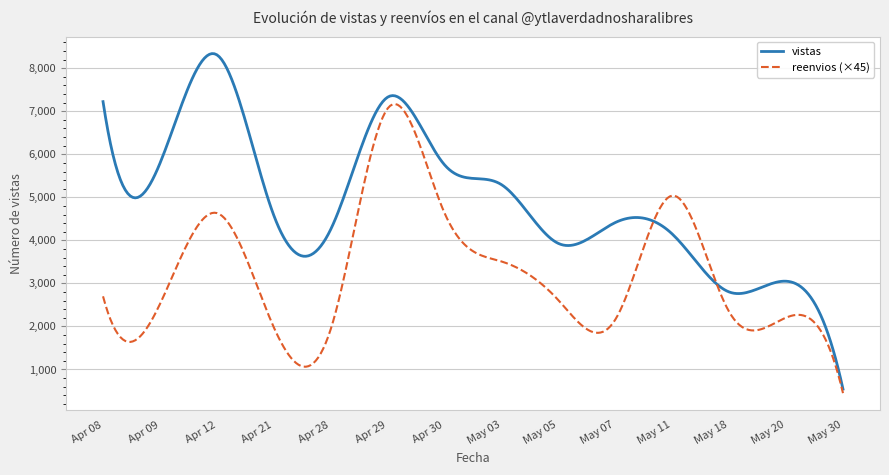

What is the greatest value displayed?

8340.3